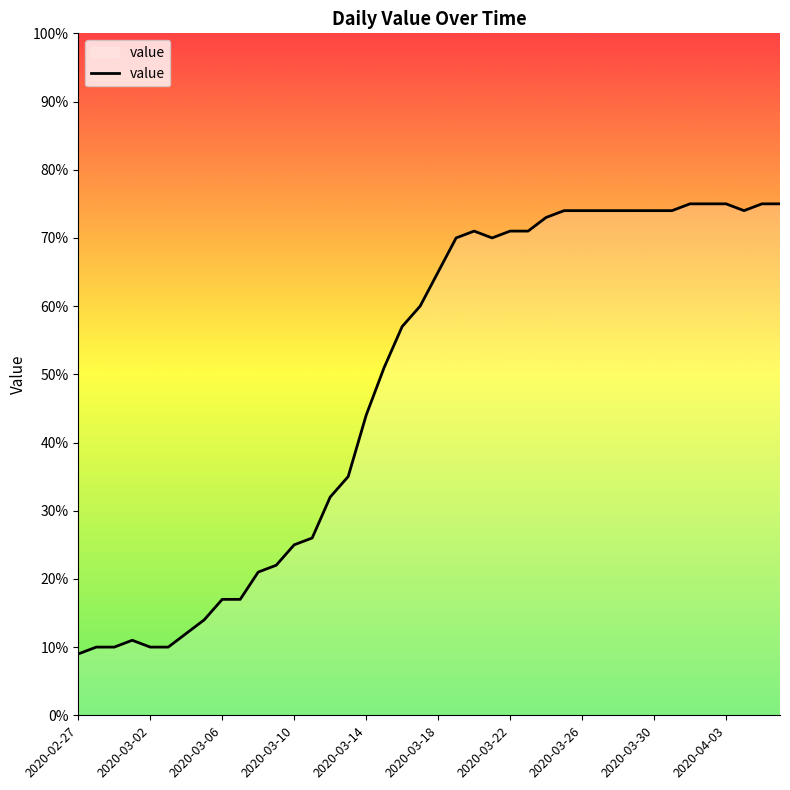

Does the chart display data point markers on the line(s)?

No